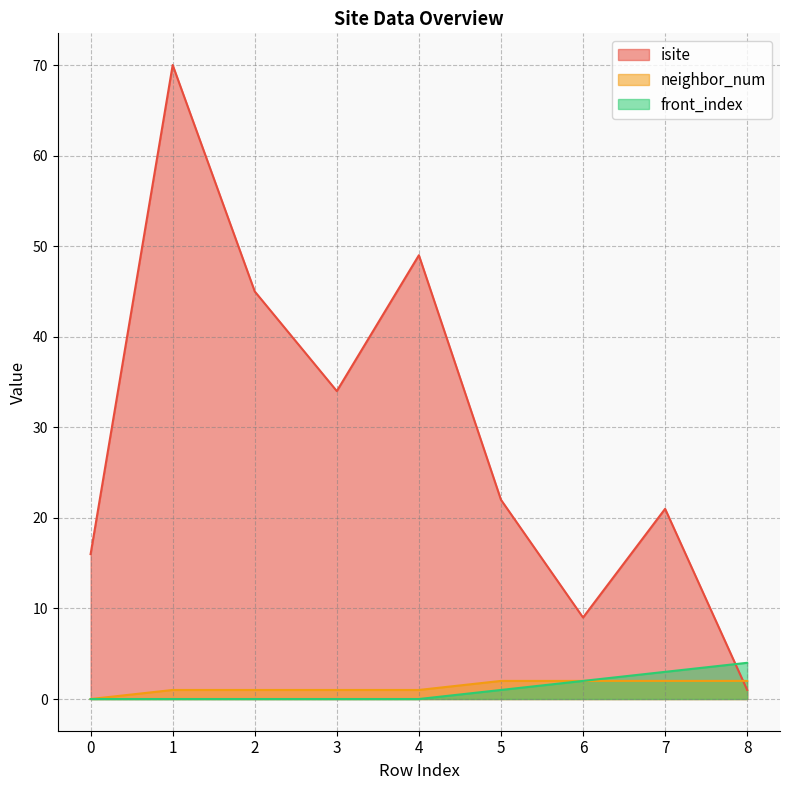

At 4, list the series in order from largest to smallest.

isite, neighbor_num, front_index